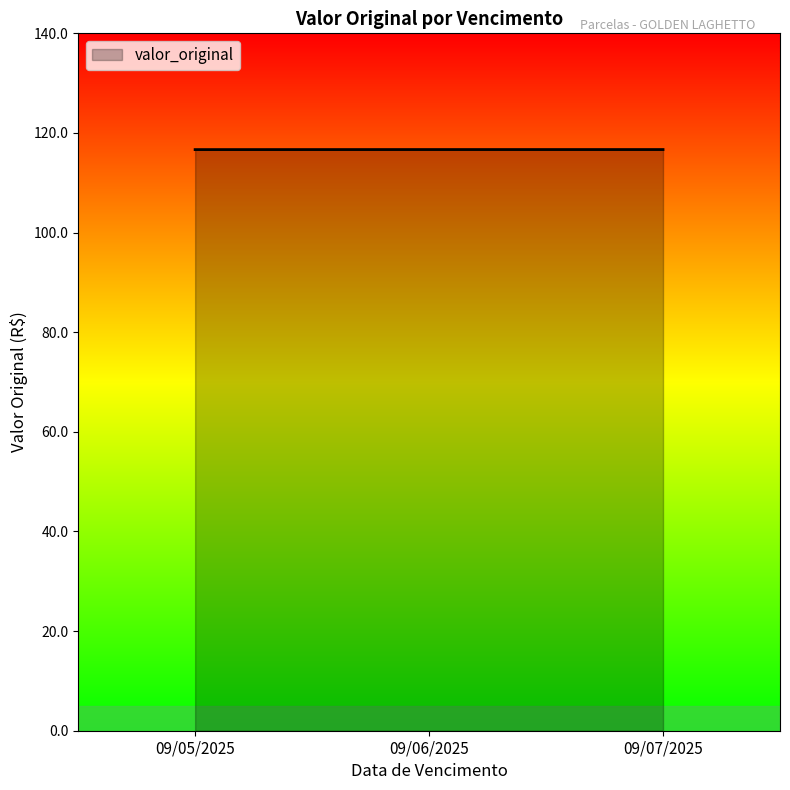

The value at 09/07/2025 is 30.3. True or false?

False